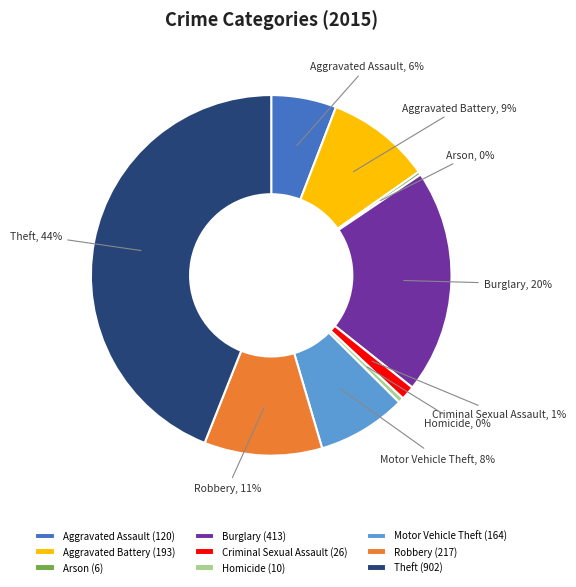

Approximately how many times larger is the value at Arson compared to Homicide?

0.6